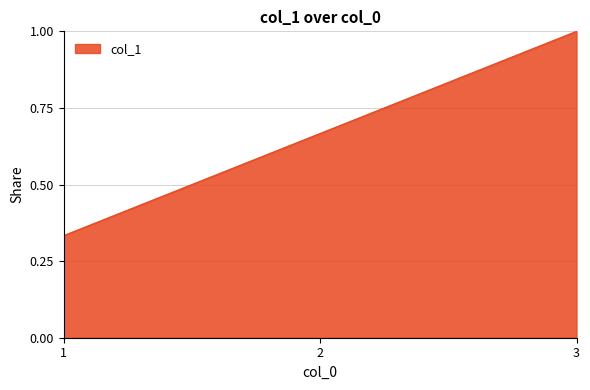

What is the maximum value shown in the chart?

1.0